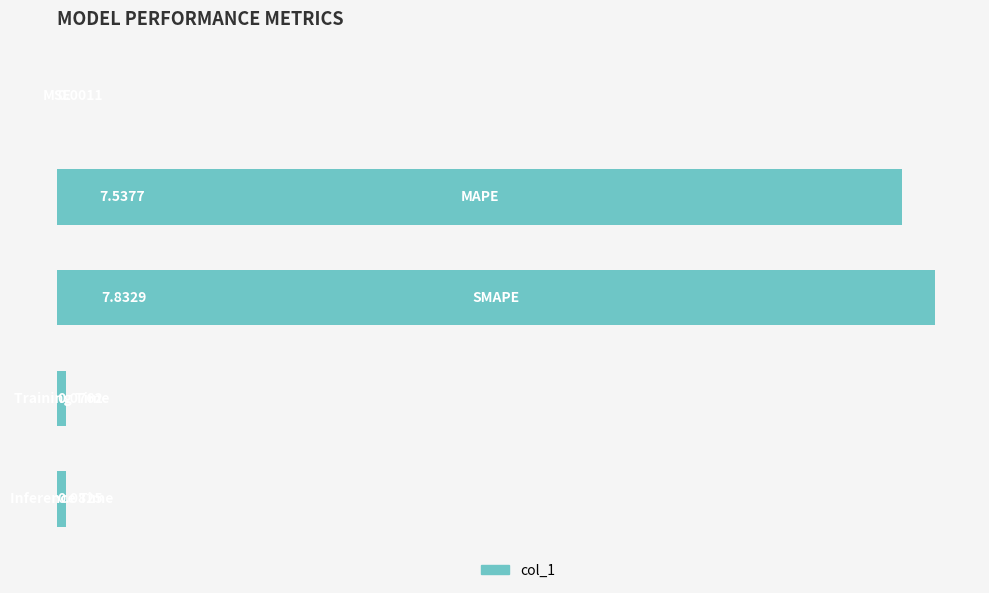

What is the sum of all values?

15.5